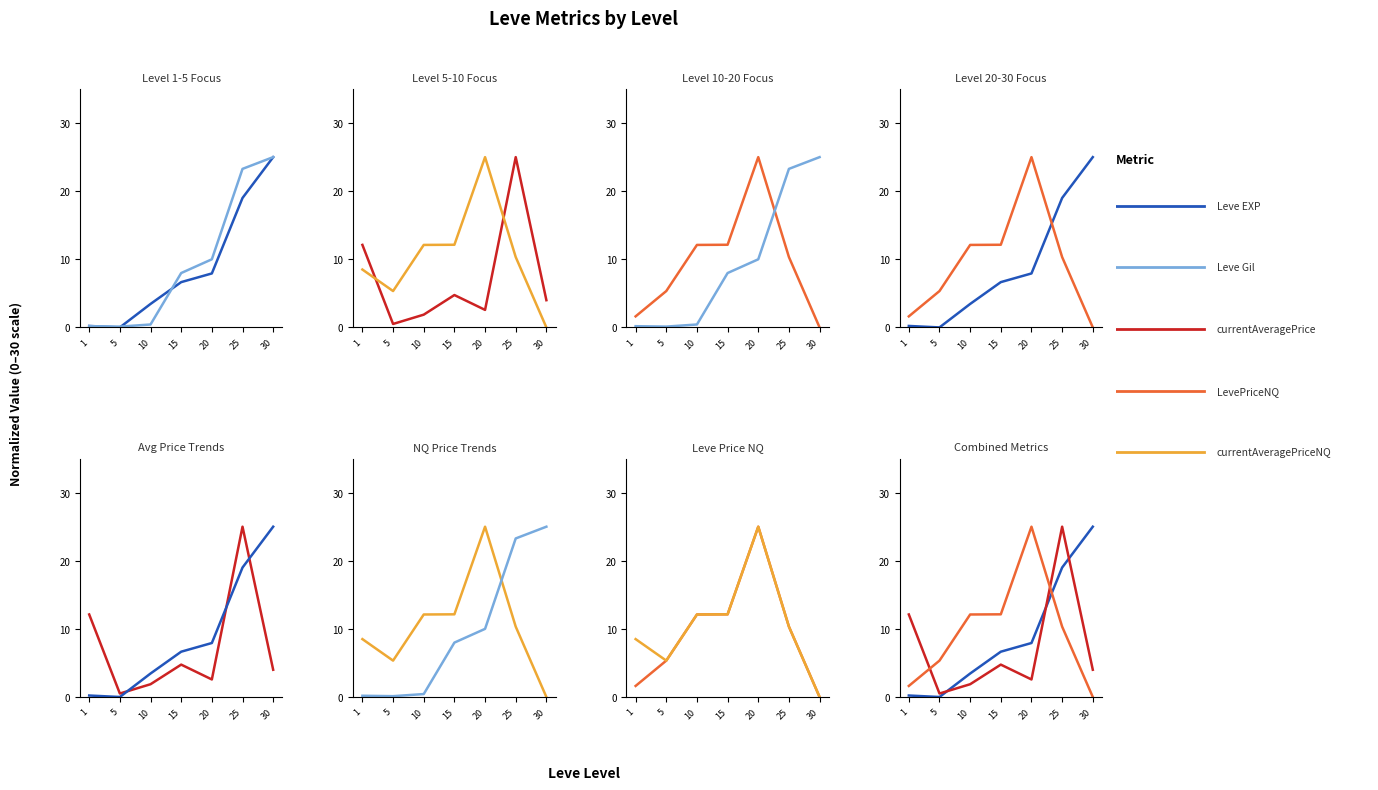

Read the LevePriceNQ value at 15.

12.1